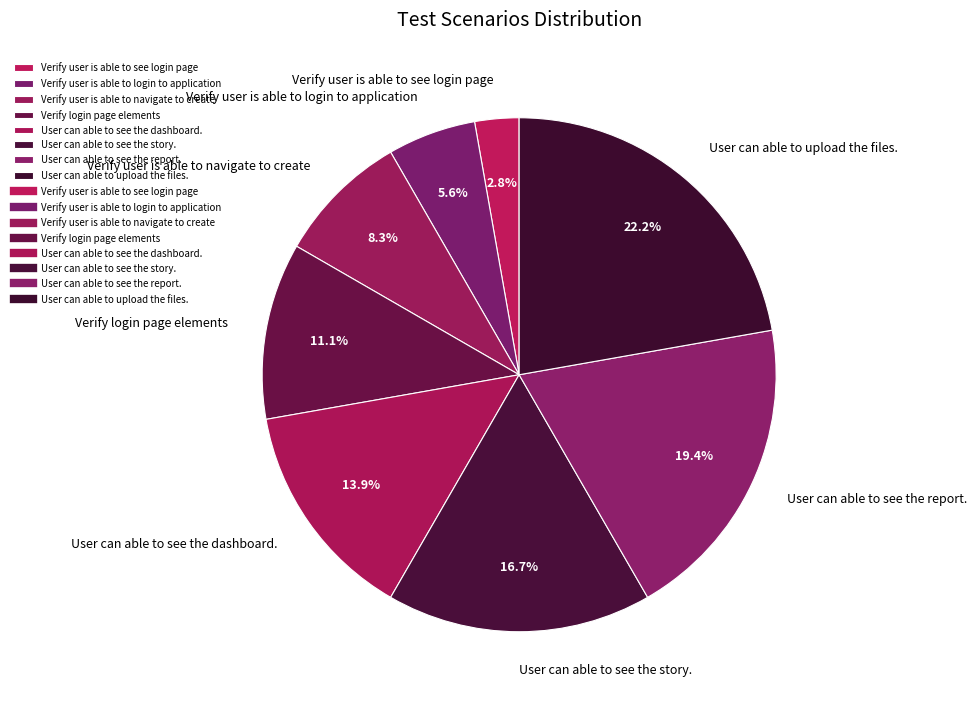

How many slices are in this pie chart?

8